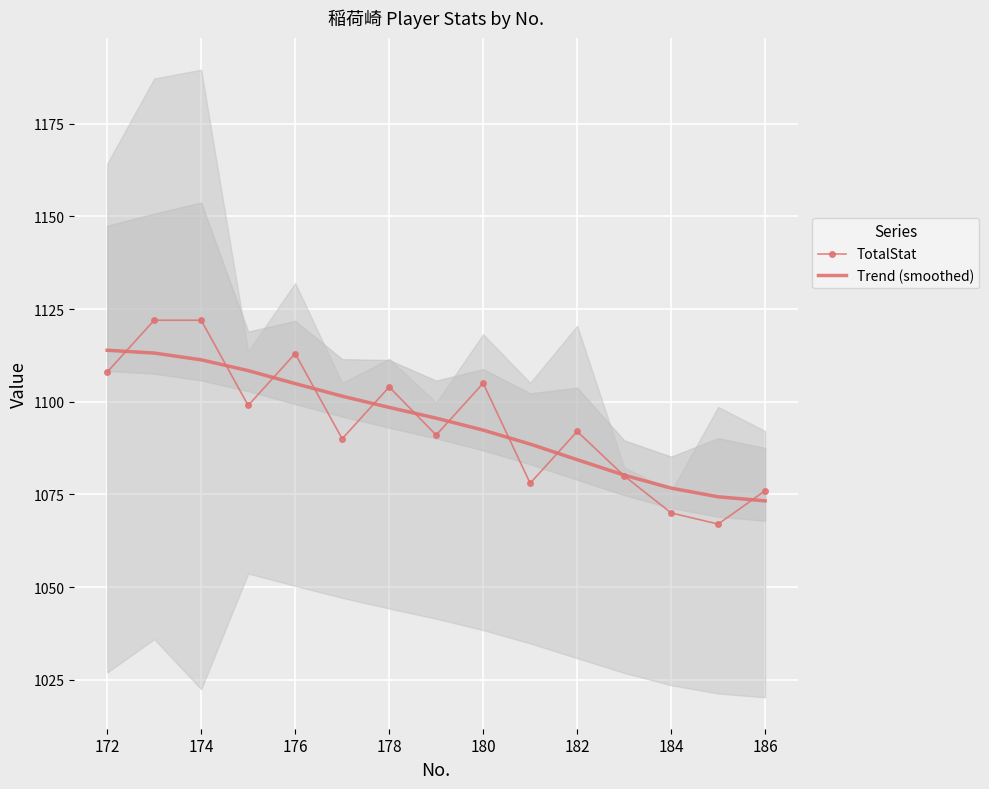

What is the average value of the TotalStat series?

1094.5